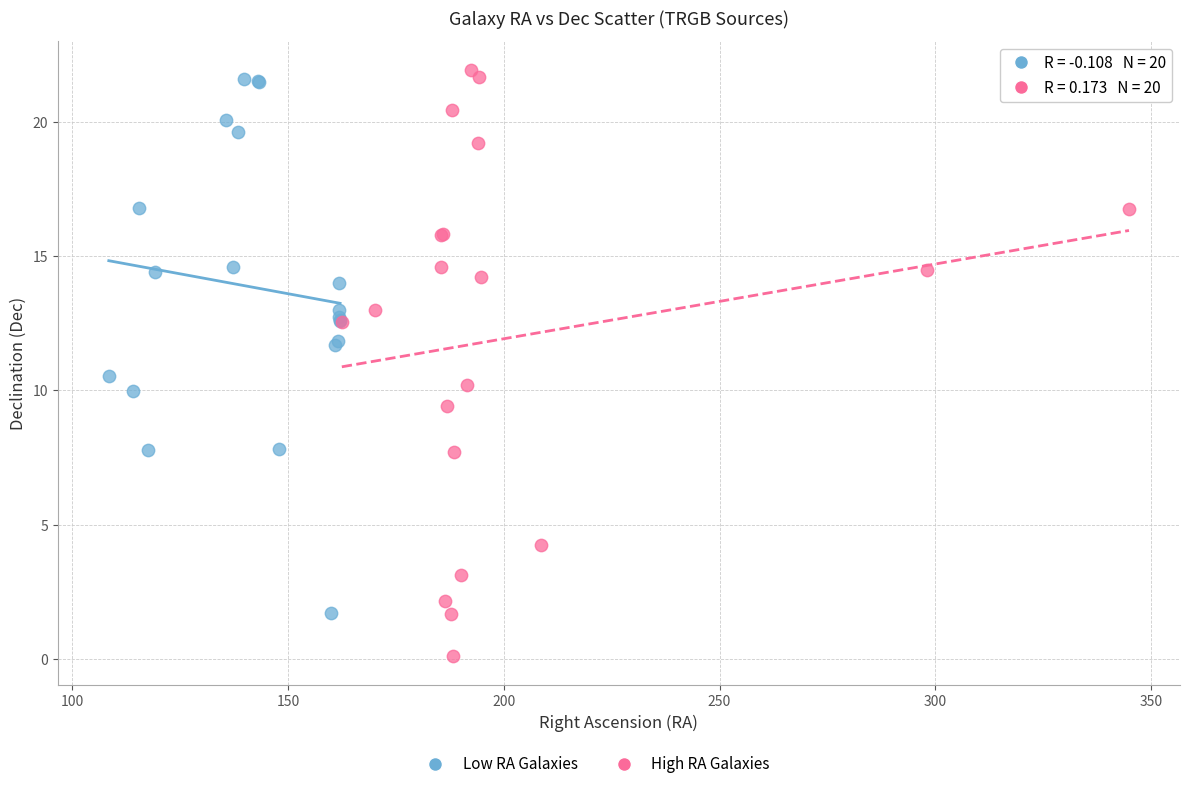

Which series has the widest spread of Y values?

High RA Galaxies